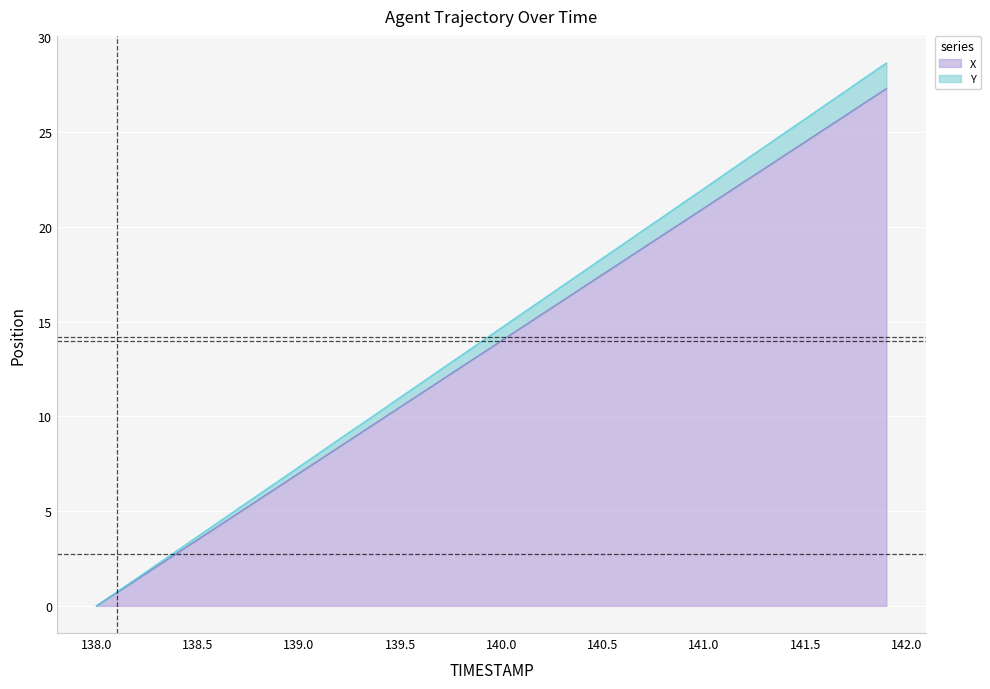

What is the highest value of the X series?

27.3